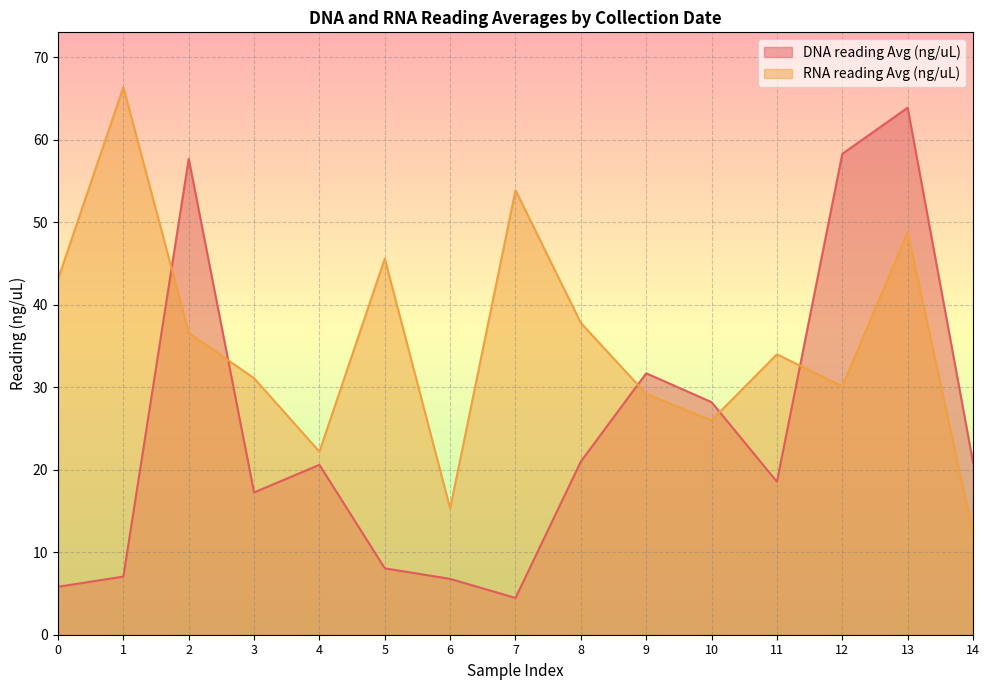

At which category does the chart reach its peak across all series?

1